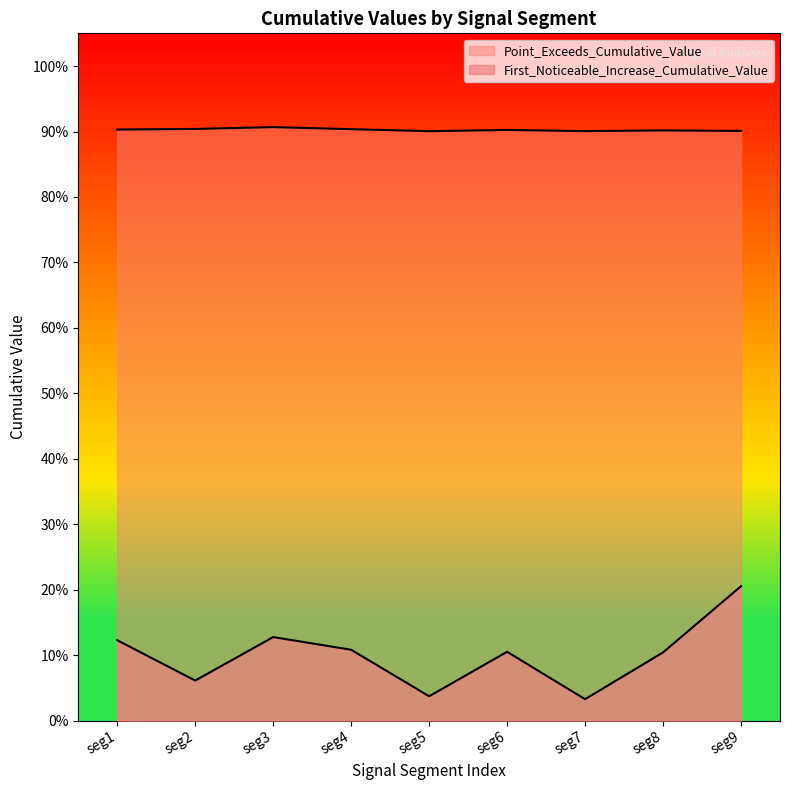

How many distinct data groups are displayed?

2